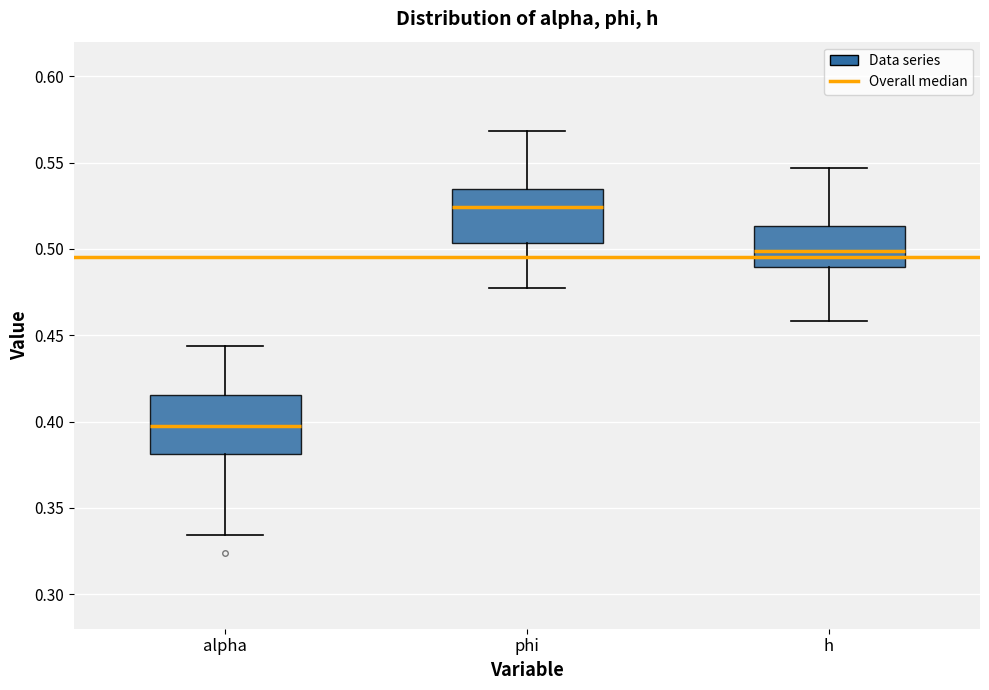

Reading left to right, transcribe this box plot: for each box, give where its median line is, the range the box spans, and where its two whiskers end, as read against the y-axis. The values are not printed on the chart, so give them approximately, as read against the axis.

alpha: median 0.395, box 0.380 to 0.415, whiskers 0.335 to 0.445
phi: median 0.525, box 0.505 to 0.535, whiskers 0.480 to 0.570
h: median 0.500, box 0.490 to 0.515, whiskers 0.460 to 0.545